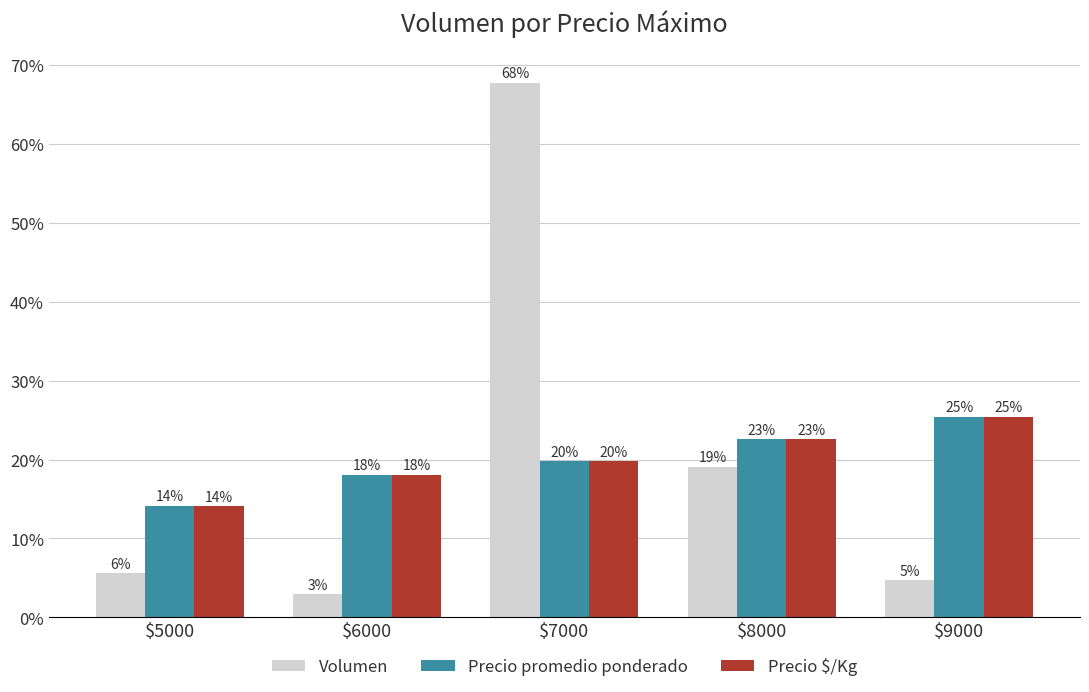

What is the difference between the Precio promedio ponderado values at $5000 and $9000?

11.3